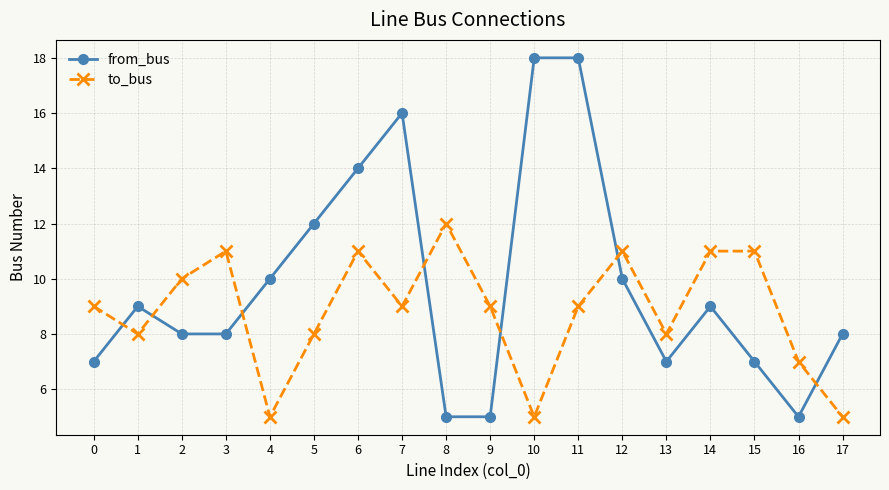

Count the number of data series in this chart.

2